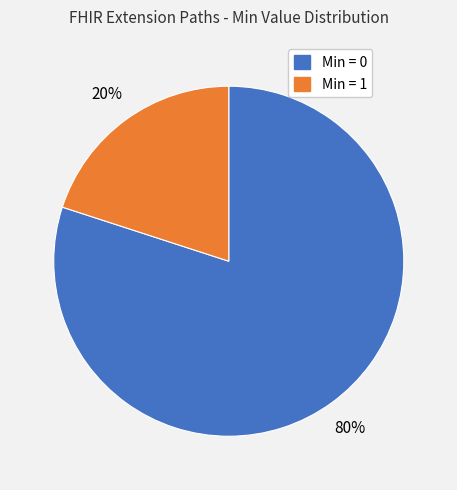

Is there a majority slice in this chart?

Yes